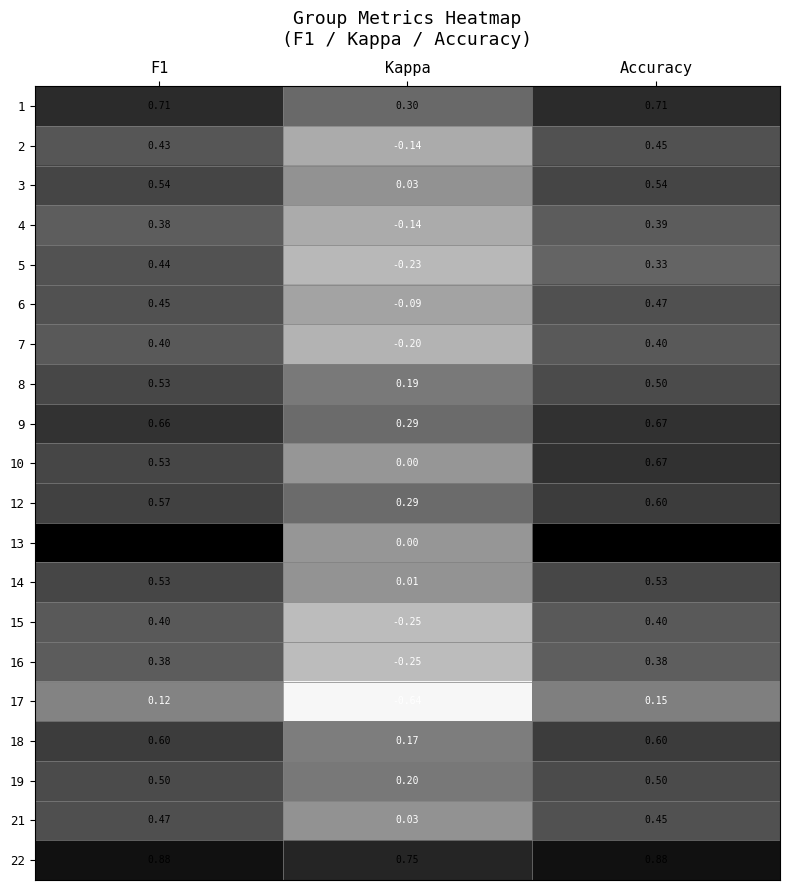

Where is 8 nearest to the value 0?

Kappa